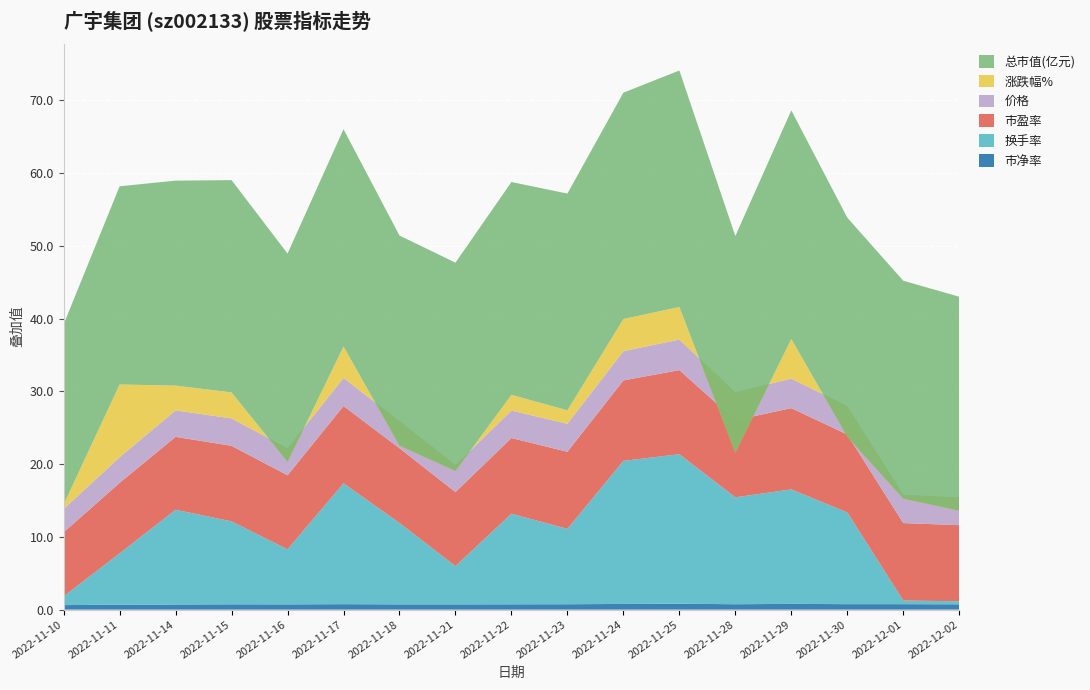

Reading right to left, extract all data points from this chart.

市净率: 2022-12-02=0.7	2022-12-01=0.8	2022-11-30=0.8	2022-11-29=0.8	2022-11-28=0.7	2022-11-25=0.8	2022-11-24=0.8	2022-11-23=0.7	2022-11-22=0.7	2022-11-21=0.7	2022-11-18=0.7	2022-11-17=0.8	2022-11-16=0.7	2022-11-15=0.7	2022-11-14=0.7	2022-11-11=0.7	2022-11-10=0.6
换手率: 2022-12-02=0.4	2022-12-01=0.5	2022-11-30=12.6	2022-11-29=15.7	2022-11-28=14.7	2022-11-25=20.6	2022-11-24=19.7	2022-11-23=10.4	2022-11-22=12.5	2022-11-21=5.3	2022-11-18=11.2	2022-11-17=16.6	2022-11-16=7.6	2022-11-15=11.4	2022-11-14=13.0	2022-11-11=7.1	2022-11-10=1.2
市盈率: 2022-12-02=10.5	2022-12-01=10.7	2022-11-30=10.7	2022-11-29=11.2	2022-11-28=10.6	2022-11-25=11.6	2022-11-24=11.1	2022-11-23=10.6	2022-11-22=10.4	2022-11-21=10.2	2022-11-18=10.3	2022-11-17=10.6	2022-11-16=10.2	2022-11-15=10.4	2022-11-14=10.0	2022-11-11=9.7	2022-11-10=8.8
价格: 2022-12-02=3.8	2022-12-01=3.9	2022-11-30=3.9	2022-11-29=4.1	2022-11-28=3.9	2022-11-25=4.2	2022-11-24=4.0	2022-11-23=3.9	2022-11-22=3.8	2022-11-21=3.7	2022-11-18=3.7	2022-11-17=3.9	2022-11-16=3.7	2022-11-15=3.8	2022-11-14=3.6	2022-11-11=3.5	2022-11-10=3.2
涨跌幅%: 2022-12-02=-1.8	2022-12-01=-0.5	2022-11-30=-4.2	2022-11-29=5.5	2022-11-28=-8.3	2022-11-25=4.5	2022-11-24=4.4	2022-11-23=1.9	2022-11-22=2.2	2022-11-21=-0.8	2022-11-18=-3.4	2022-11-17=4.3	2022-11-16=-1.9	2022-11-15=3.6	2022-11-14=3.4	2022-11-11=10.0	2022-11-10=0.6
总市值(亿元): 2022-12-02=29.4	2022-12-01=30.0	2022-11-30=30.1	2022-11-29=31.4	2022-11-28=29.8	2022-11-25=32.5	2022-11-24=31.1	2022-11-23=29.8	2022-11-22=29.3	2022-11-21=28.6	2022-11-18=28.9	2022-11-17=29.9	2022-11-16=28.6	2022-11-15=29.2	2022-11-14=28.2	2022-11-11=27.2	2022-11-10=24.8